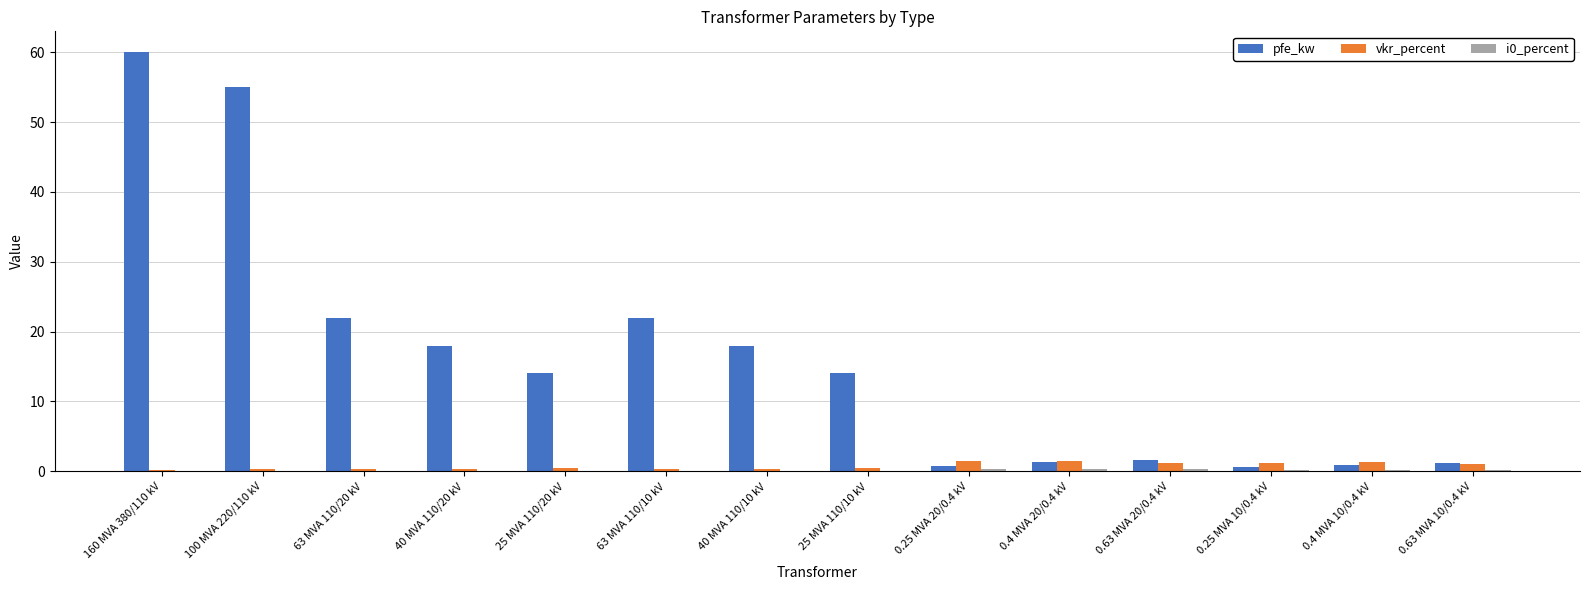

What is the maximum value shown in the chart?

60.0